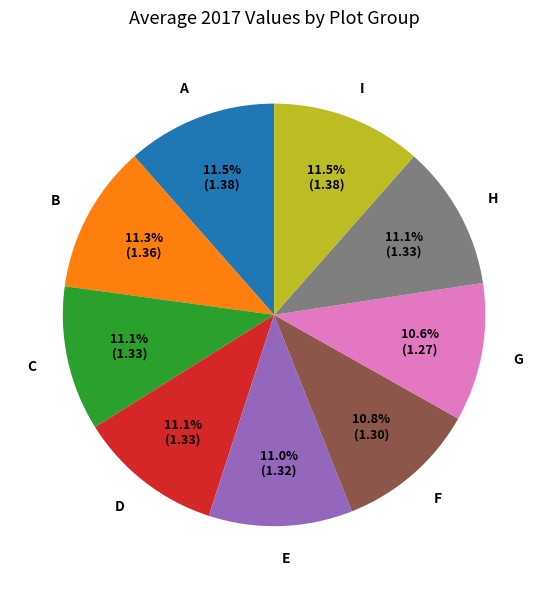

What is the total percentage of F and G?

21.4%